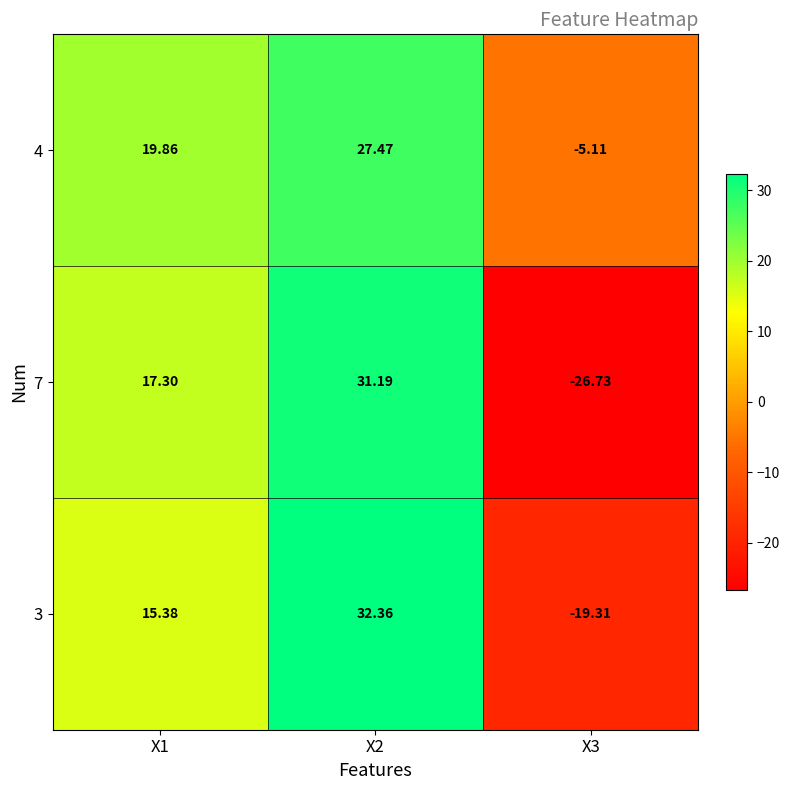

Is the value of 7 at X2 greater than the value of 4 at X3?

Yes